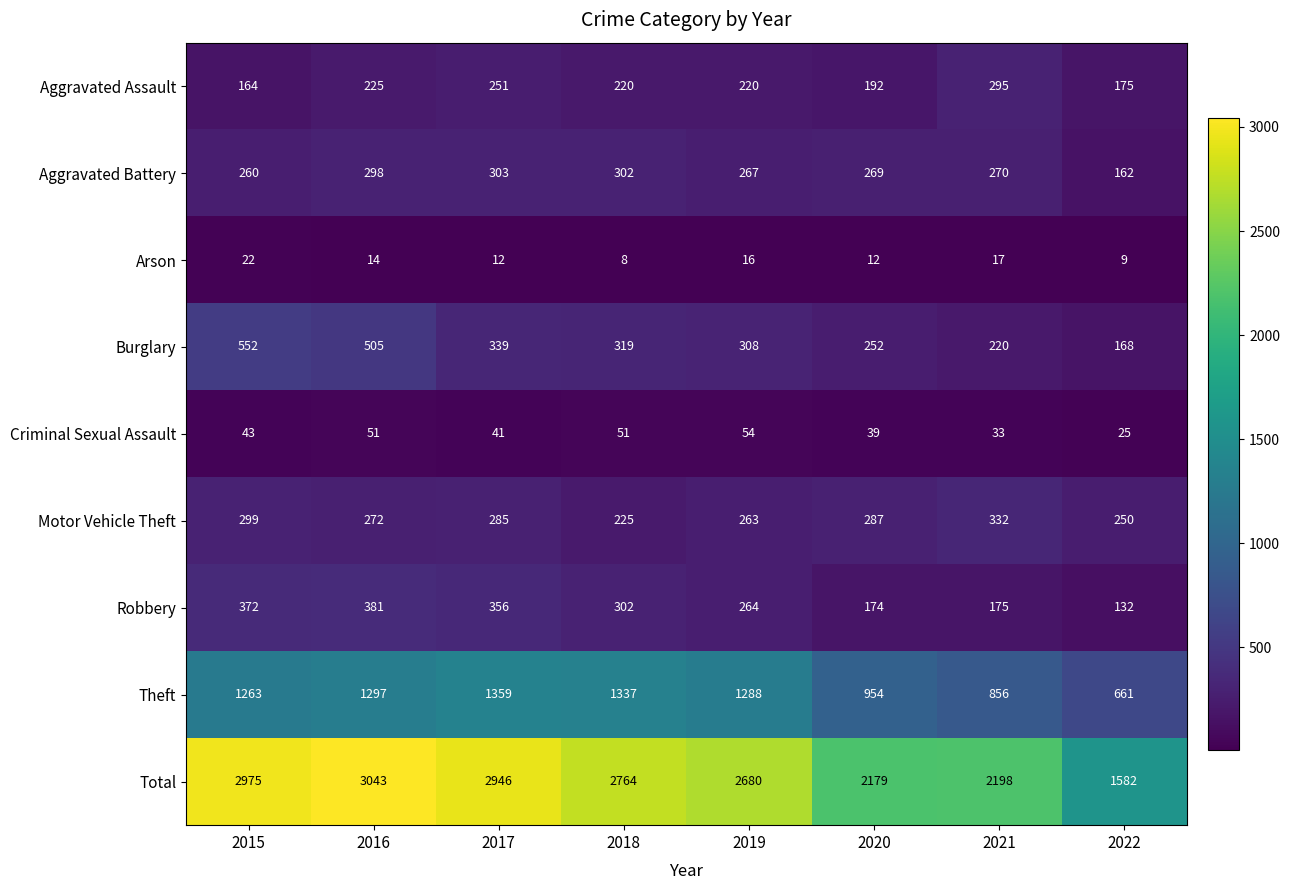

Where does the Motor Vehicle Theft series first go above 285?

2015